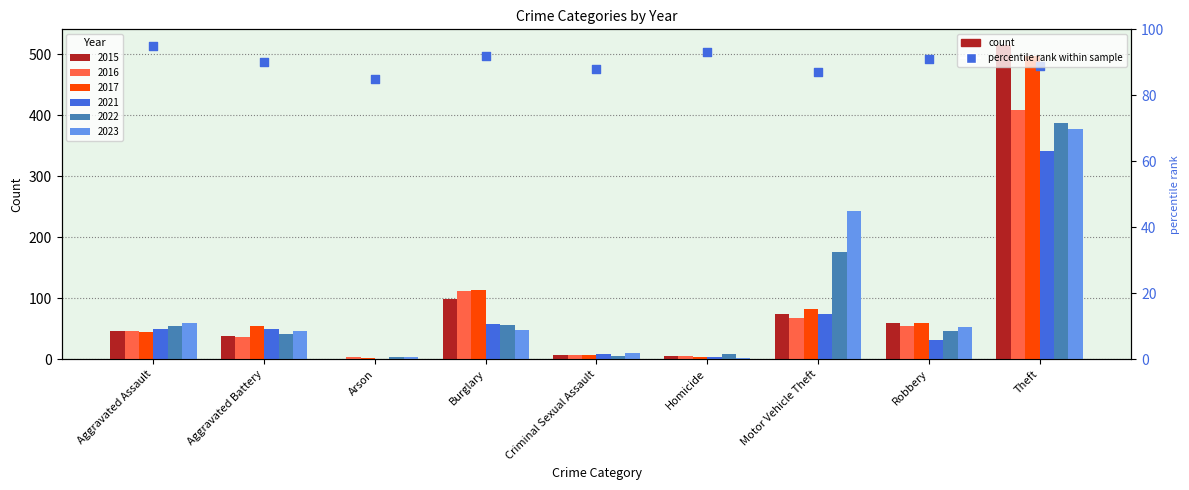

What is the change in value from Aggravated Assault to Motor Vehicle Theft?

-8